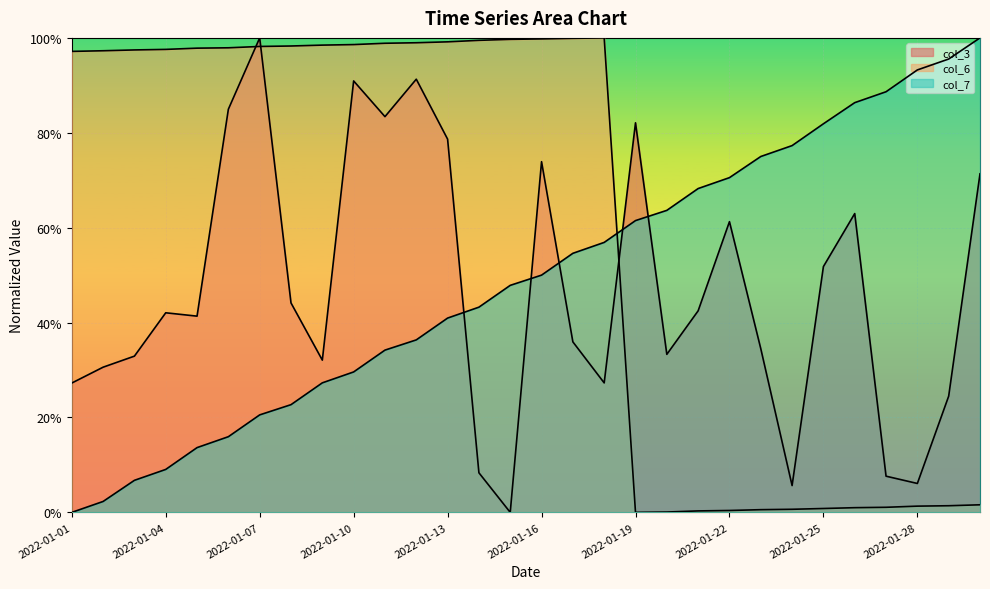

In col_6, how many points are lower than both neighbors (excluding endpoints)?

1